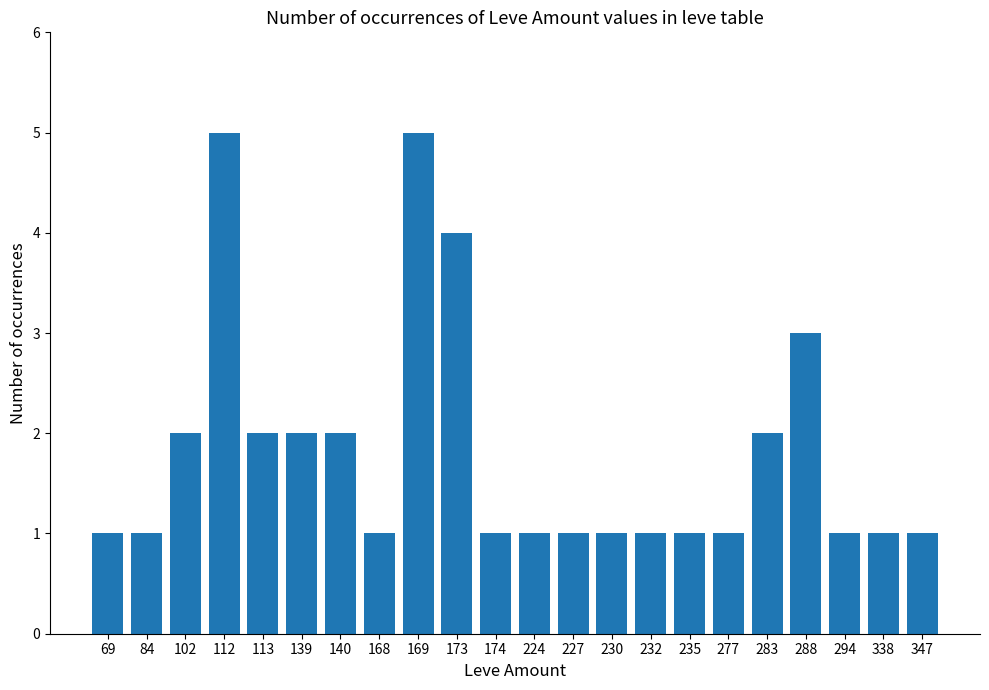

What is the sum of all values?

40